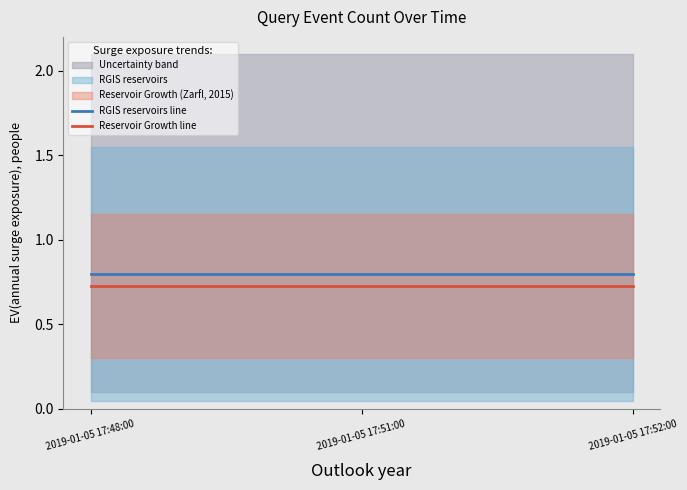

What is the maximum value for RGIS reservoirs line?

0.8